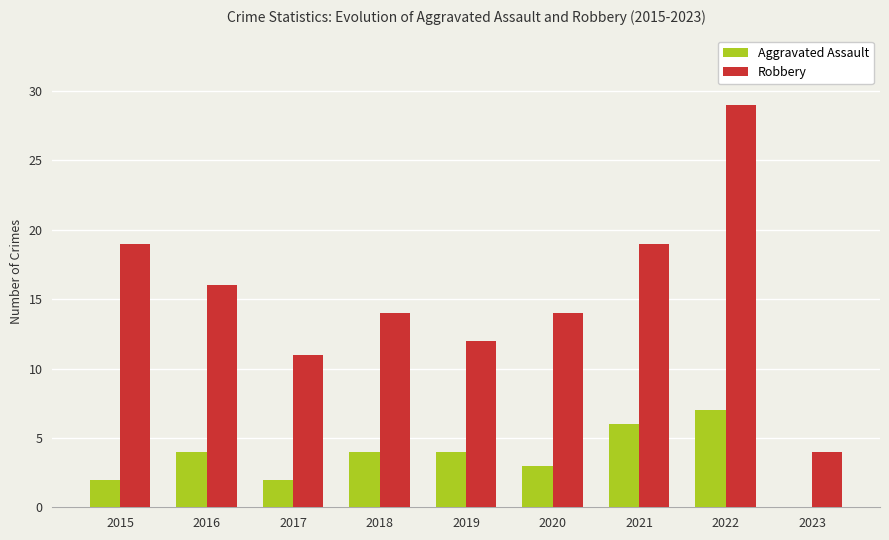

Is it true that Aggravated Assault equals 3 at 2020?

True